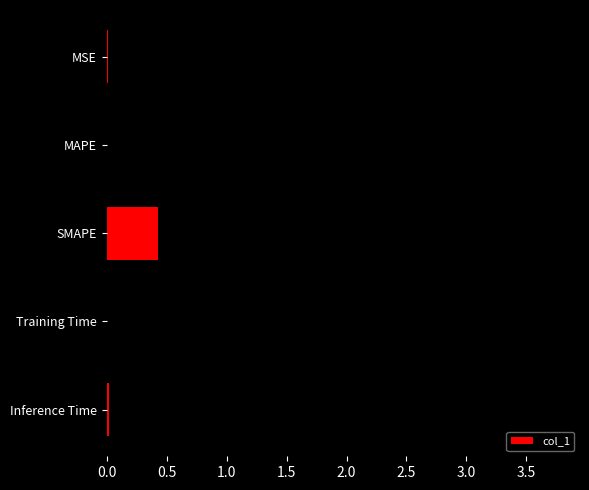

What is the average value?

1.0